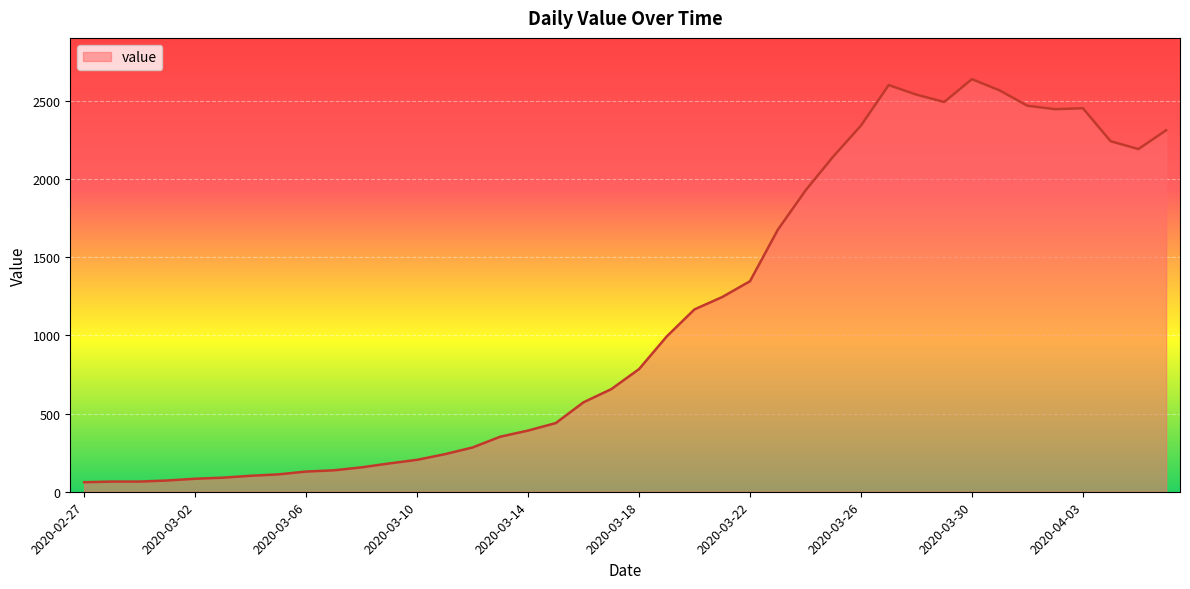

What is the difference between the maximum and minimum values?

2577